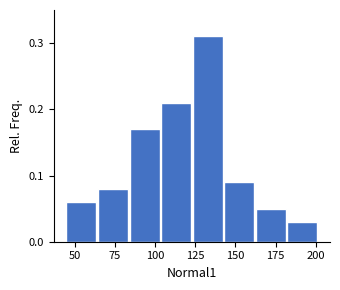

Read against the x-axis, roughly where is the centre of the tallest bar?

135